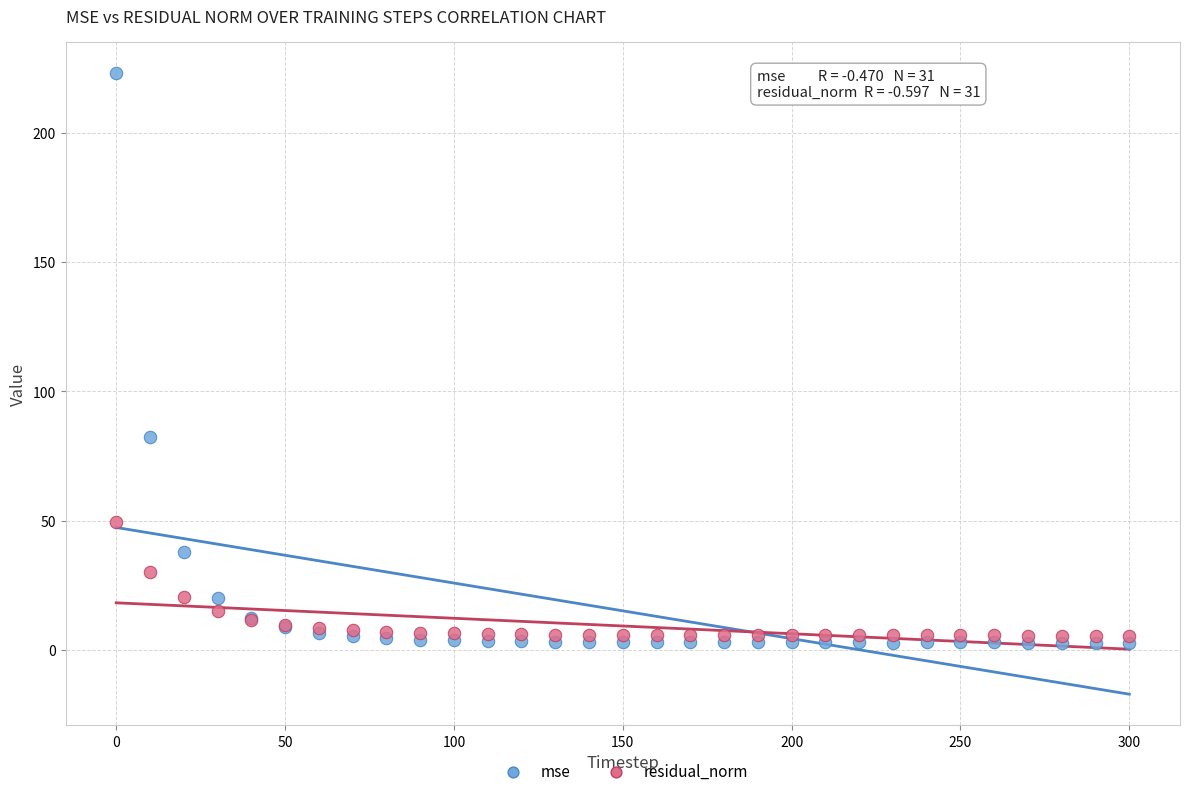

Across all series, what Y value is closest to 112?

82.4